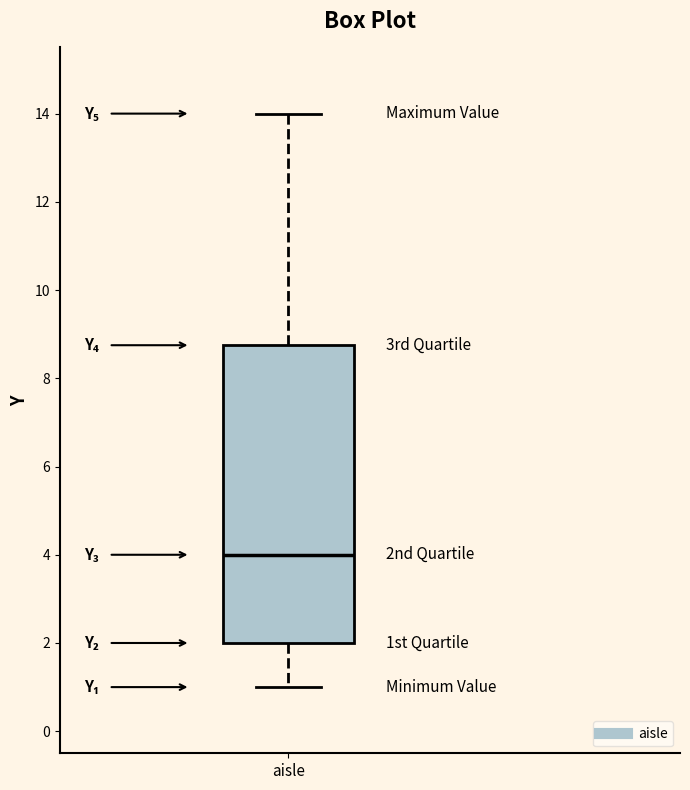

Transcribe this box plot: give where the median line is, the range the box spans, and where the two whiskers end, as read against the y-axis. The values are not printed on the chart, so give them approximately, as read against the axis.

median 4.0, box 2.0 to 8.8, whiskers 1.0 to 14.0